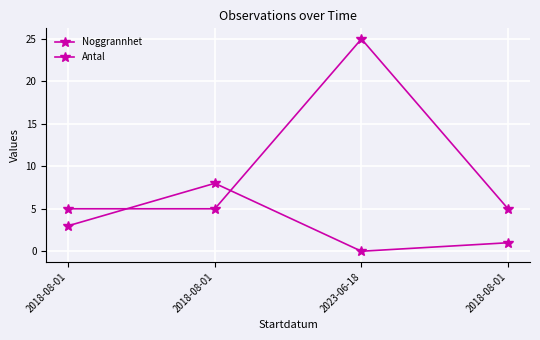

True or false: Noggrannhet has more than 0 points higher than both neighbors.

True